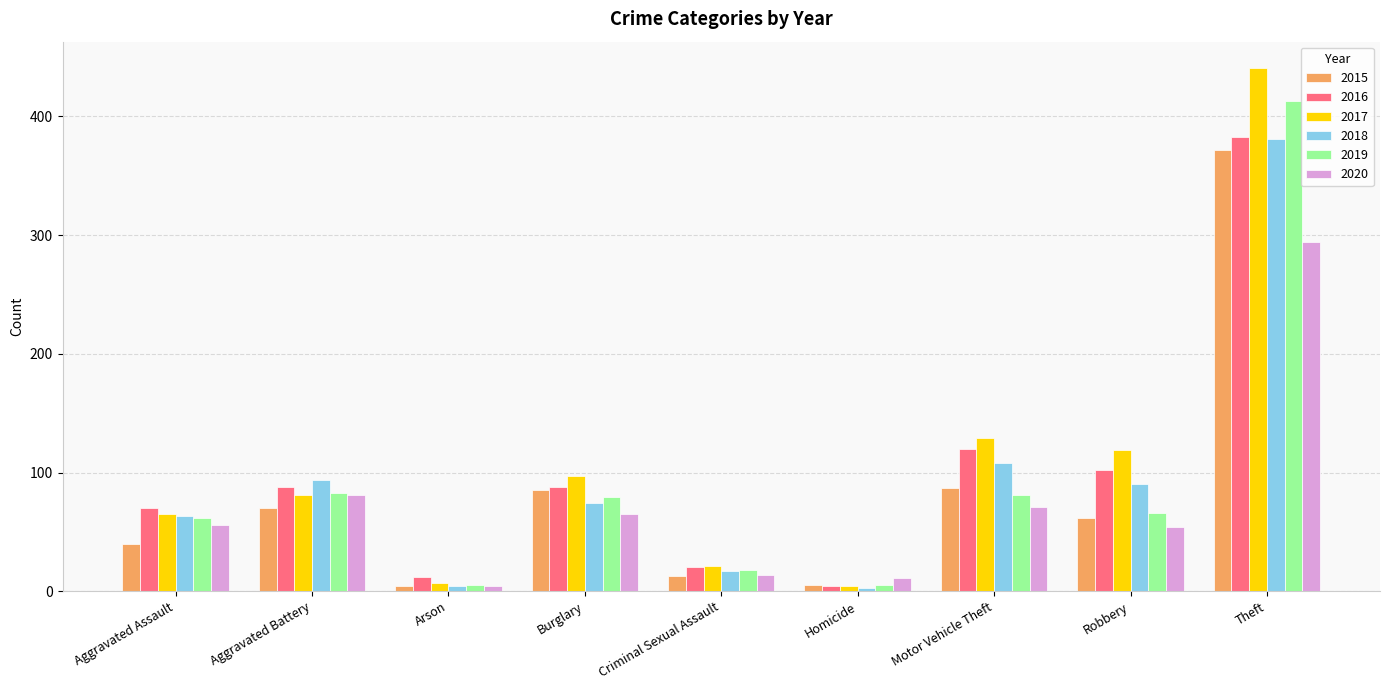

What is the label of the 3rd bar from the right?

Motor Vehicle Theft